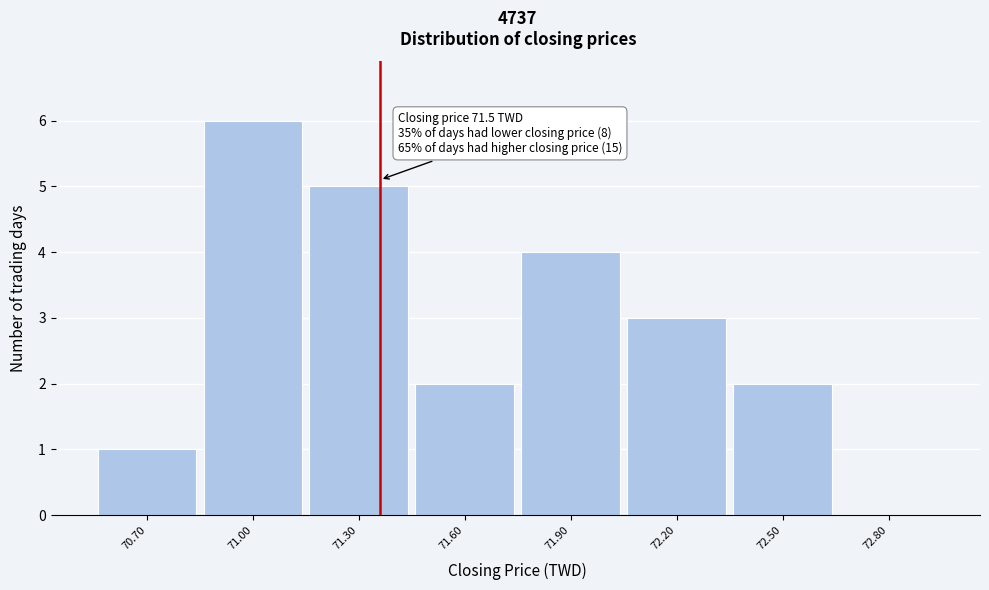

Reading left to right, transcribe all the data shown in this chart.

70.70=1	71.00=6	71.30=5	71.60=2	71.90=4	72.20=3	72.50=2	72.80=0